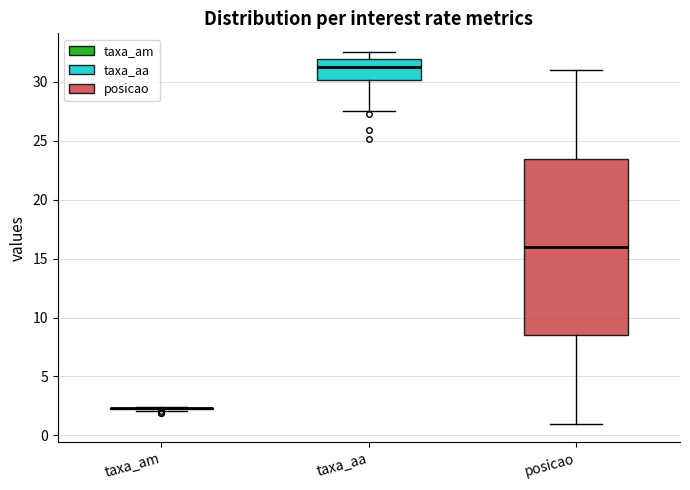

Reading left to right, read every box against the y-axis: the position of its median line, the range the box covers, and the ends of its whiskers. The values are not printed on the chart, so give them approximately, as read against the axis.

taxa_am: box collapsed to a line at 2.5, whiskers 2.0 to 2.5
taxa_aa: median 31.5, box 30.0 to 32.0, whiskers 27.5 to 32.5
posicao: median 16.0, box 8.5 to 23.5, whiskers 1.0 to 31.0